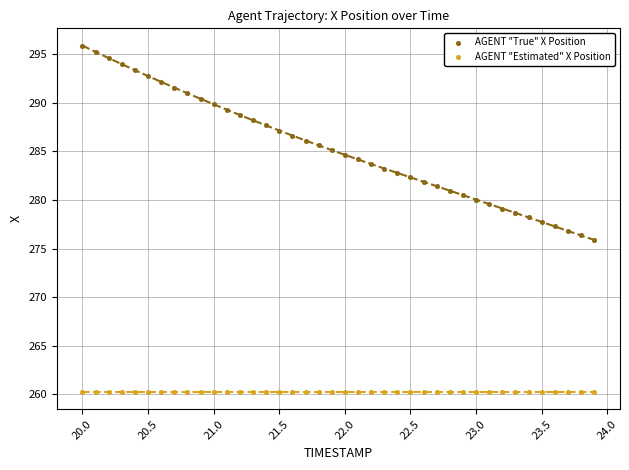

What is the greatest value displayed?

295.9